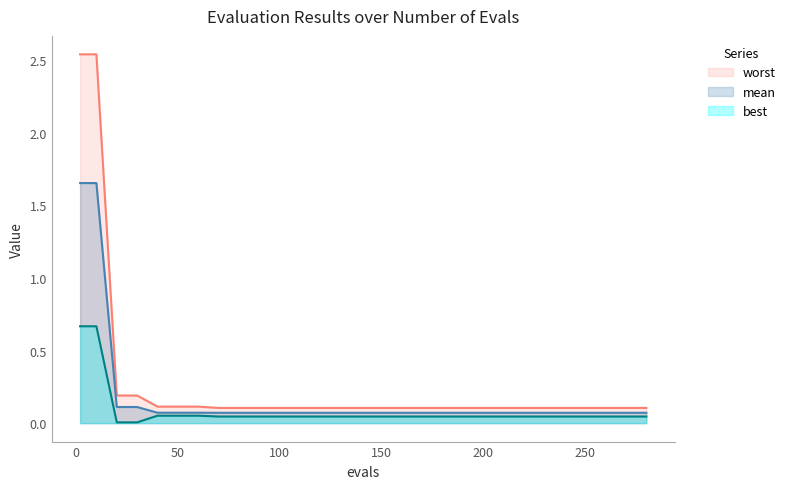

Rank the series by their maximum value, from highest to lowest.

worst, mean, best